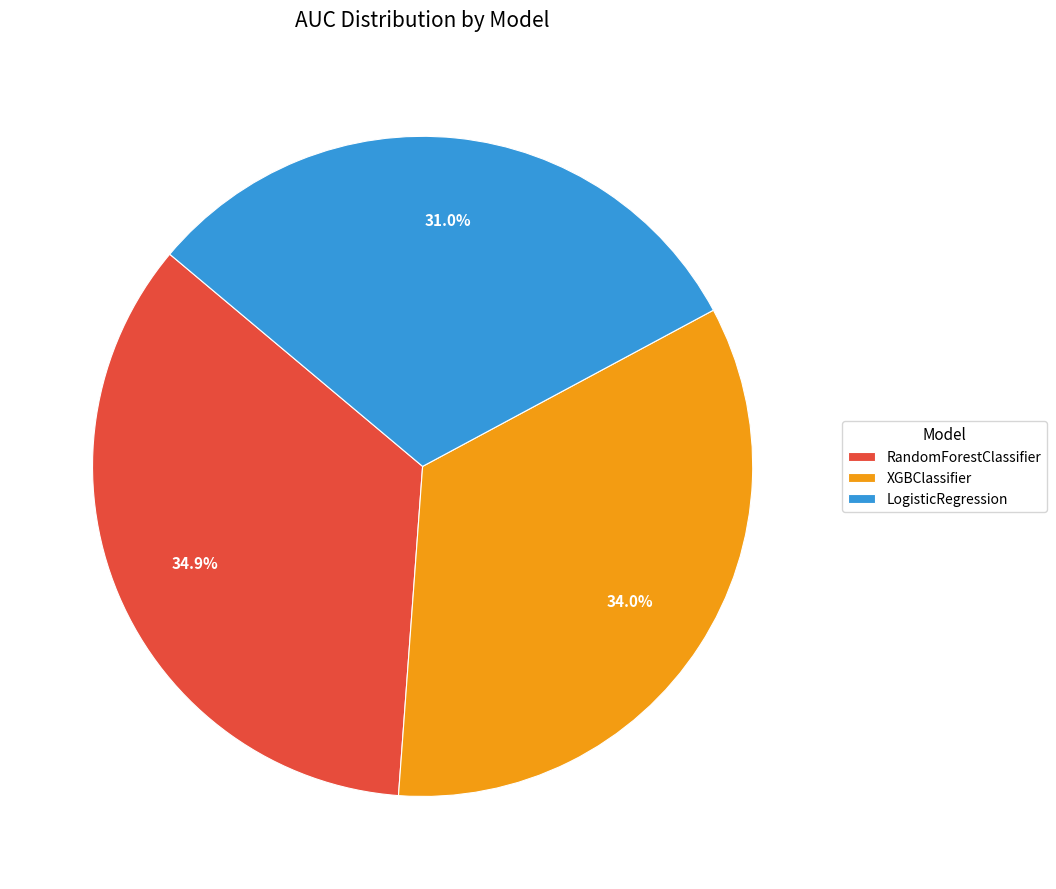

To the nearest percent, what is the combined percentage of XGBClassifier and RandomForestClassifier?

69%